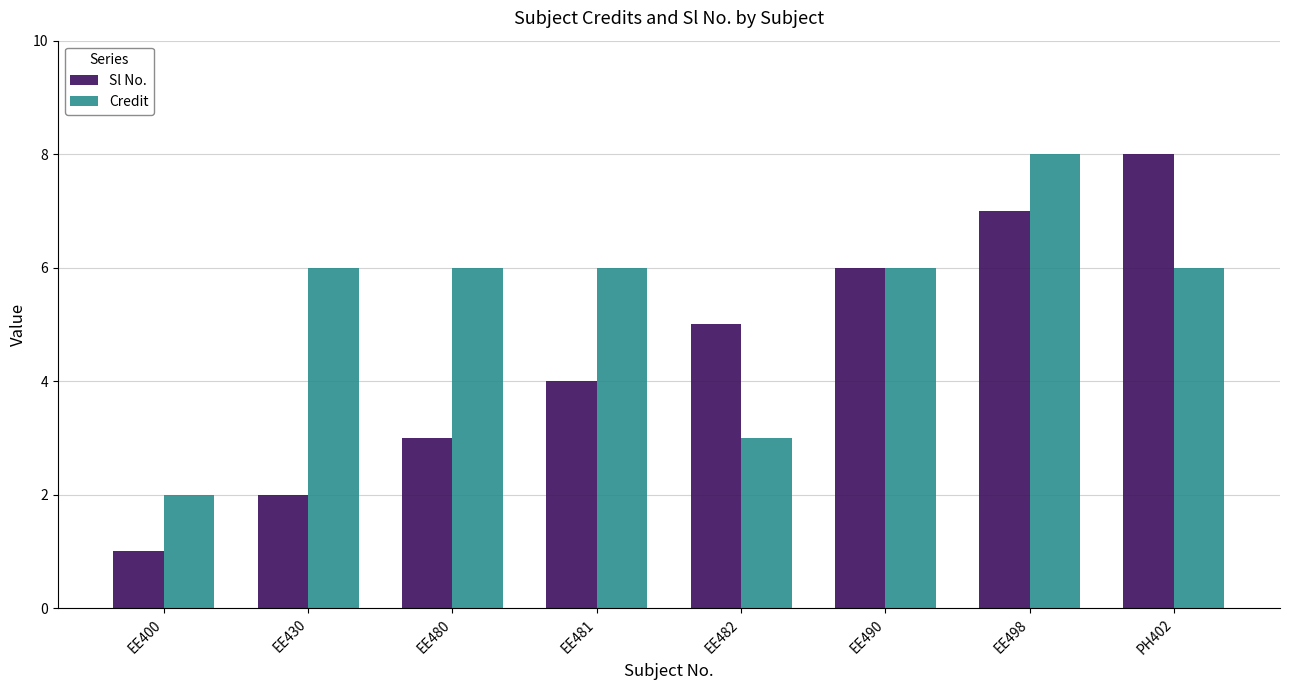

How many values in the Sl No. series are below 5?

4